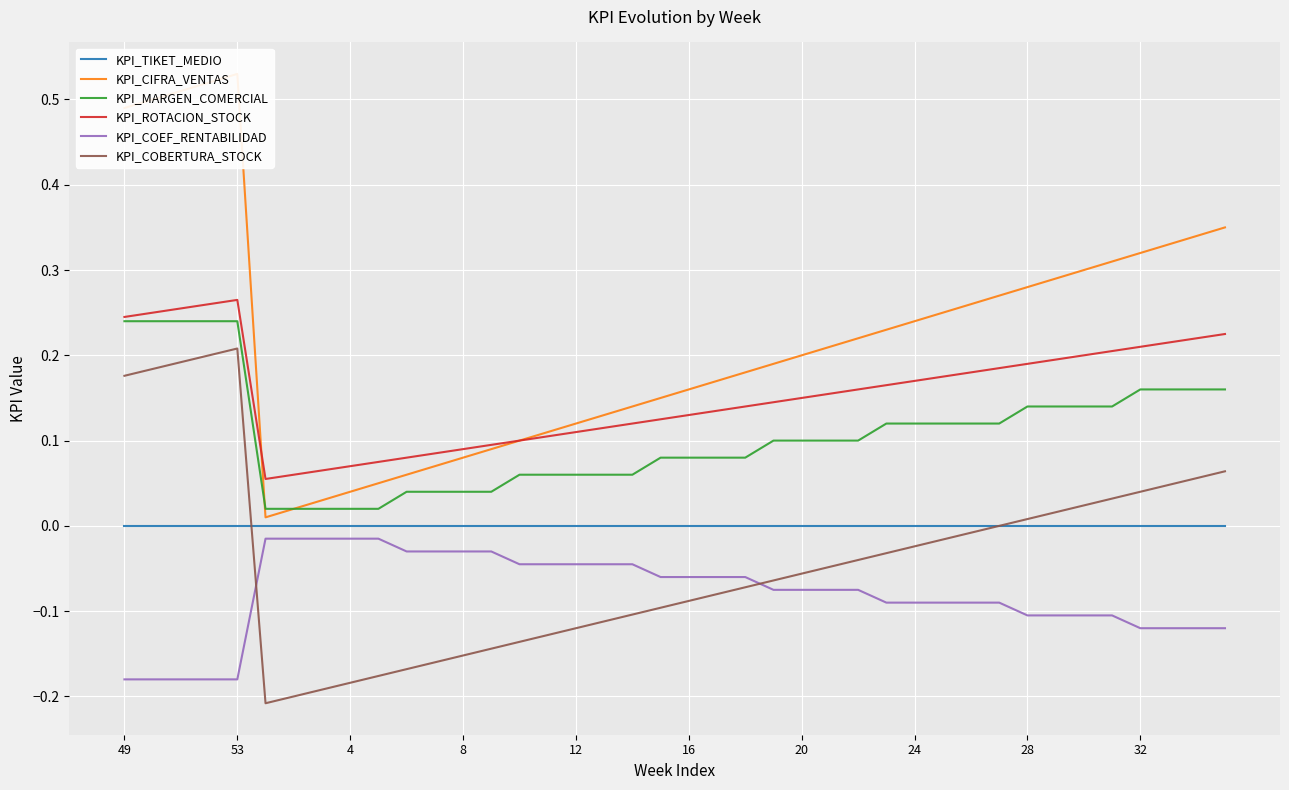

What is the spread (max minus min) of values at 38?

0.5